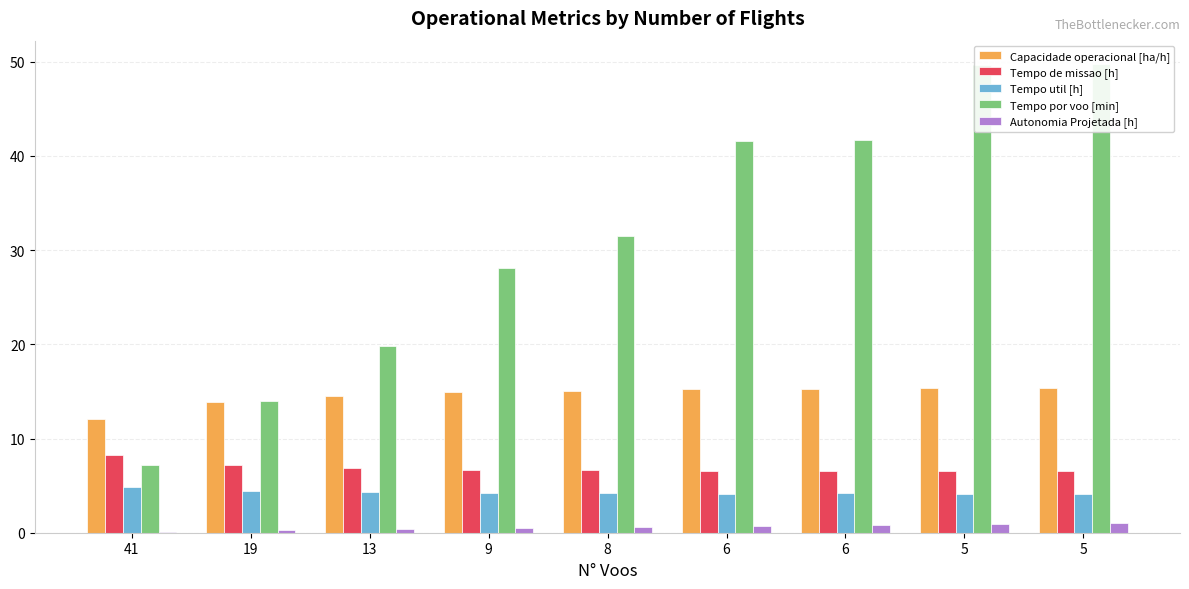

Reading right to left, extract all data points from this chart.

Capacidade operacional [ha/h]: 15.3	15.4	15.2	15.2	15.0	14.9	14.5	13.9	12.1
Tempo de missao [h]: 6.5	6.5	6.6	6.6	6.7	6.7	6.9	7.2	8.3
Tempo util [h]: 4.2	4.1	4.2	4.2	4.2	4.2	4.3	4.4	4.9
Tempo por voo [min]: 49.8	49.6	41.7	41.6	31.5	28.1	19.9	14.0	7.2
Autonomia Projetada [h]: 1.0	0.9	0.8	0.7	0.6	0.5	0.4	0.2	0.1